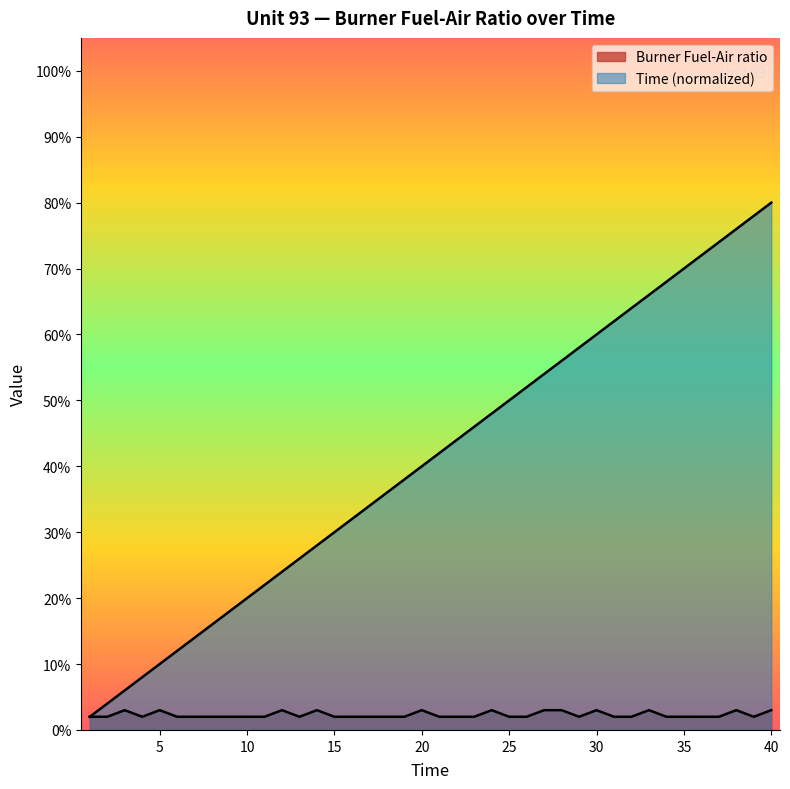

Does the chart display data point markers on the line(s)?

No